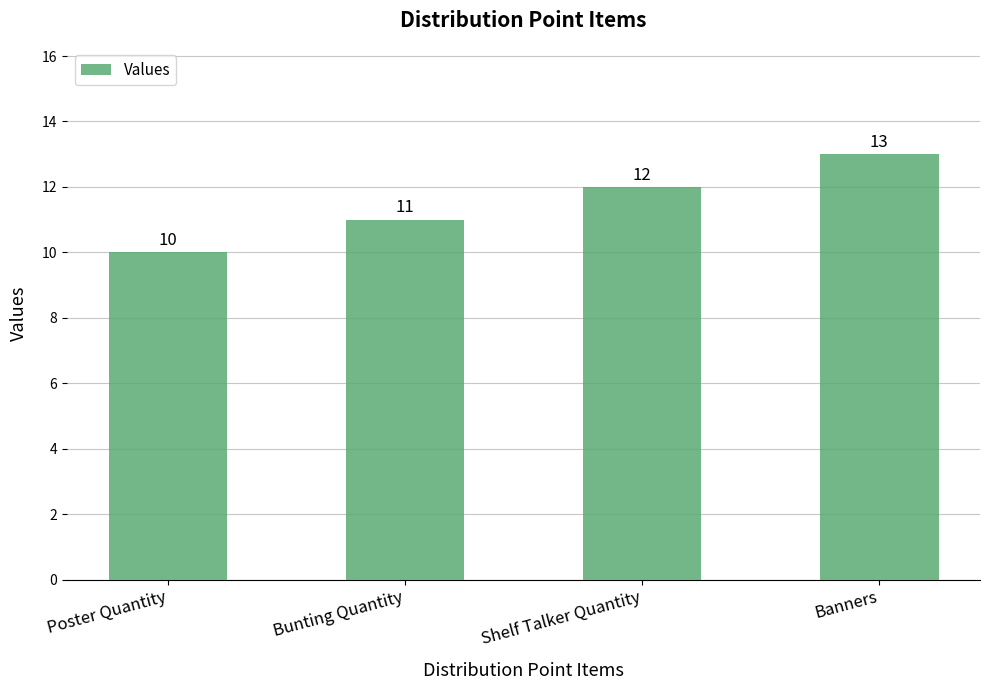

Count the number of data series in this chart.

1